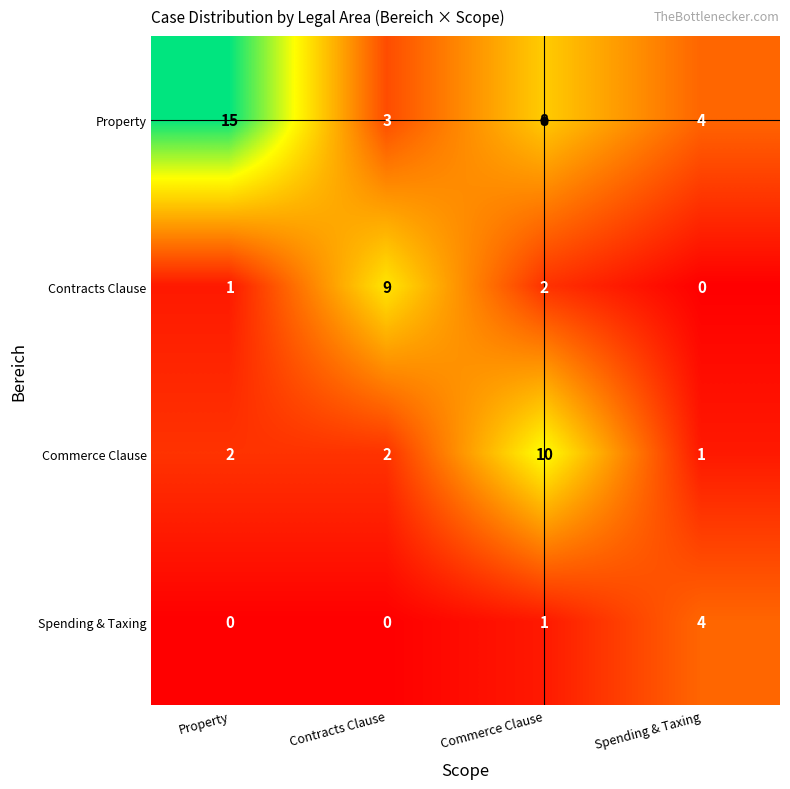

How many distinct data groups are displayed?

4